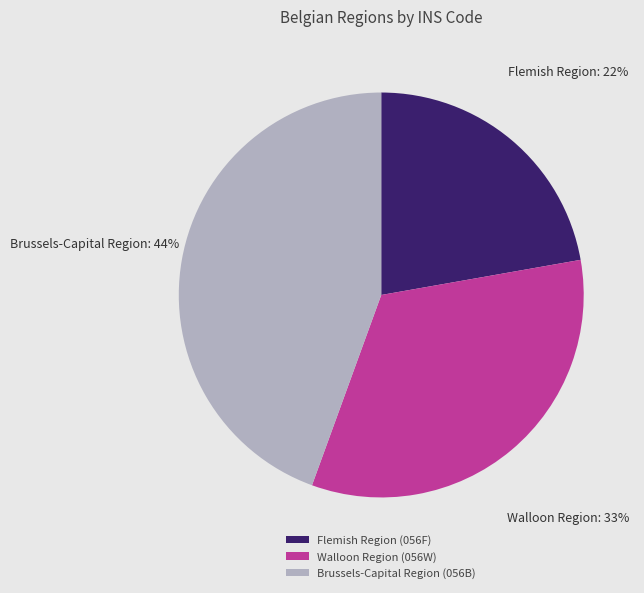

What is the smallest slice in the pie chart?

Flemish Region (056F)